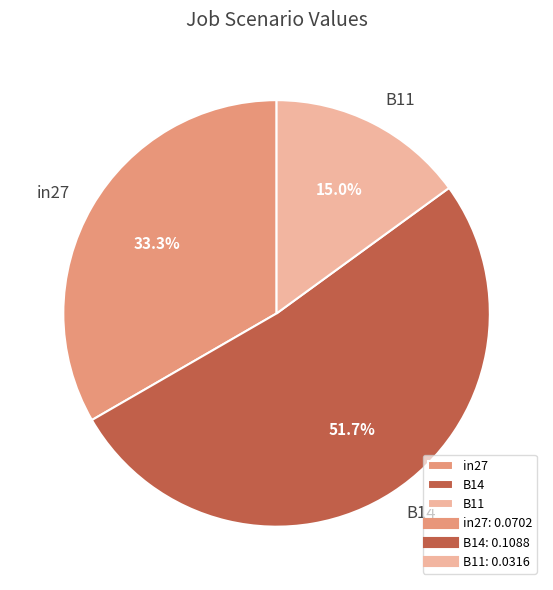

Which category accounts for the majority?

B14